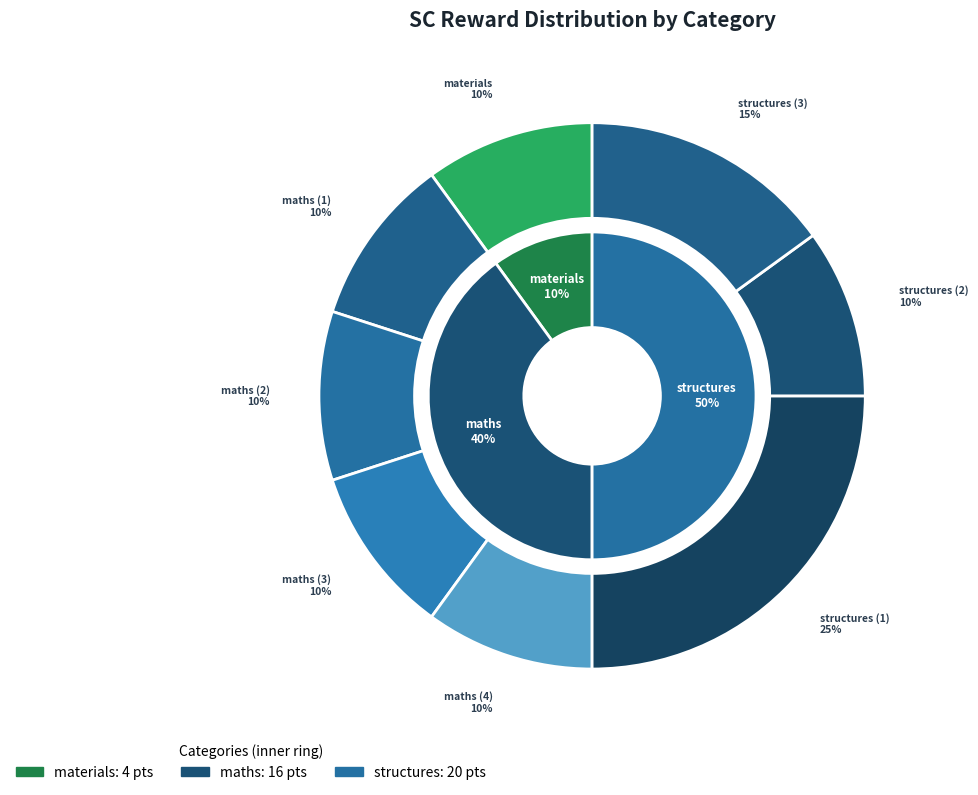

Count the number of slices in the pie.

8